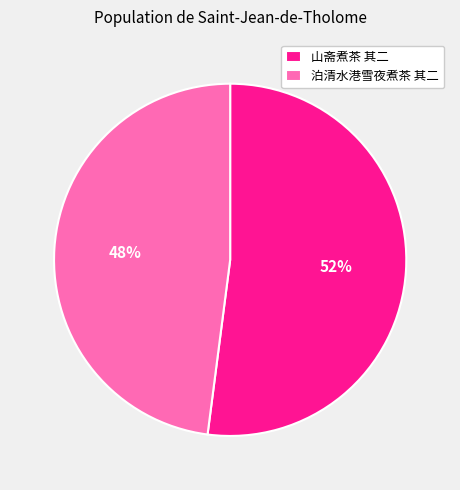

Combined, do 泊清水港雪夜煮茶 其二 and 山斋煮茶 其二 account for over 50%?

Yes